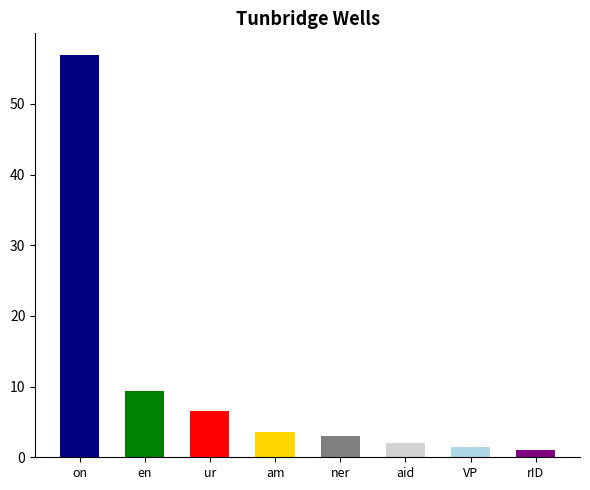

What is the label of the 5th bar from the right?

am